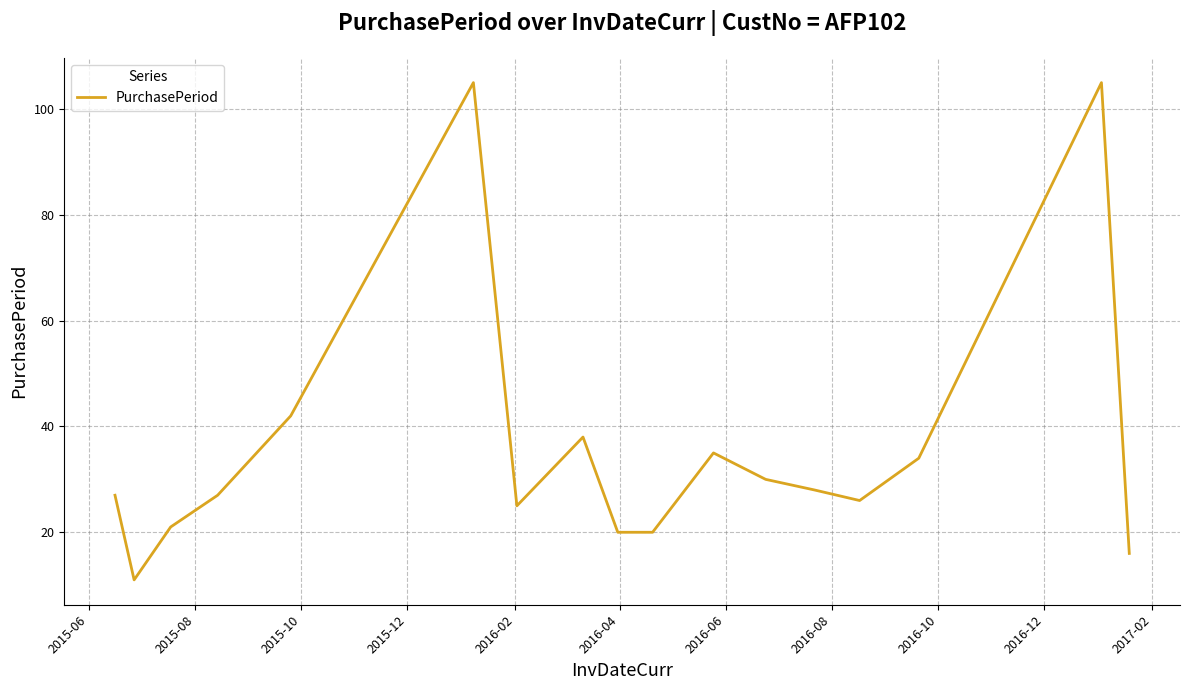

Reading left to right, list all the values displayed in this chart.

27	11	21	27	42	105	25	38	20	20	35	30	28	26	34	105	16